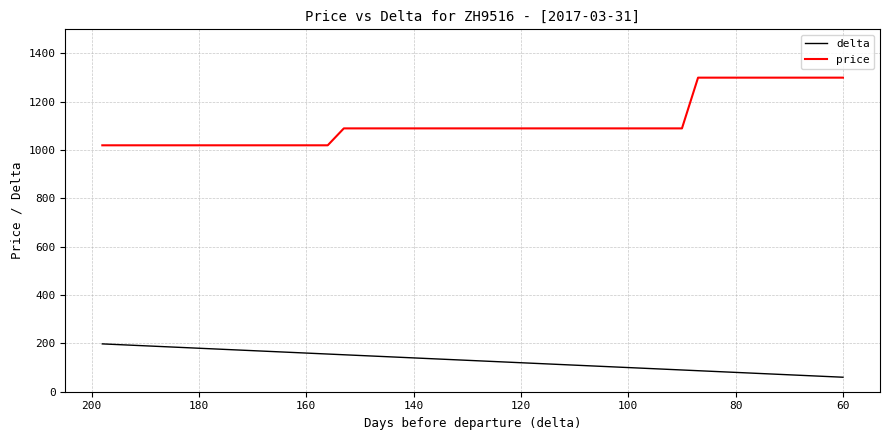

What is the minimum value shown in the chart?

60